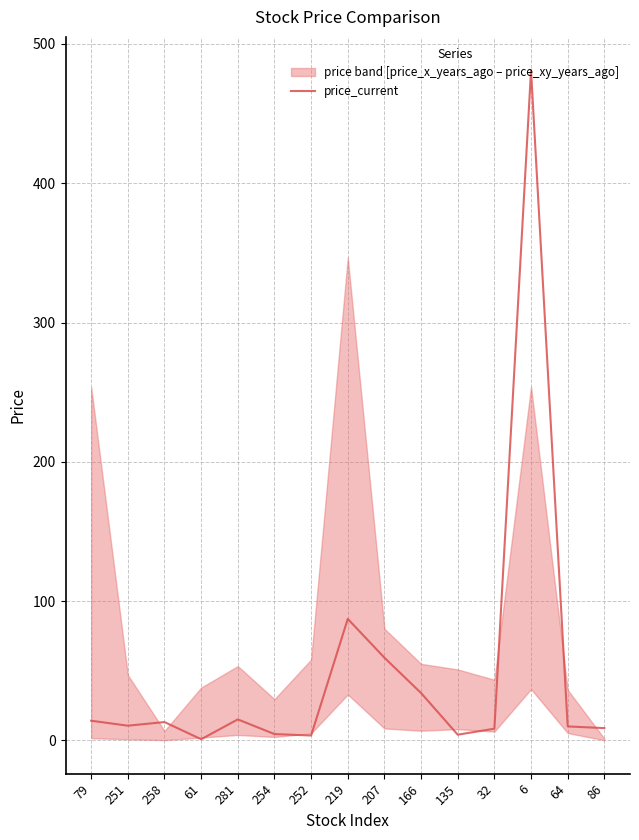

Is it true that the value at 166 is 18.5?

False